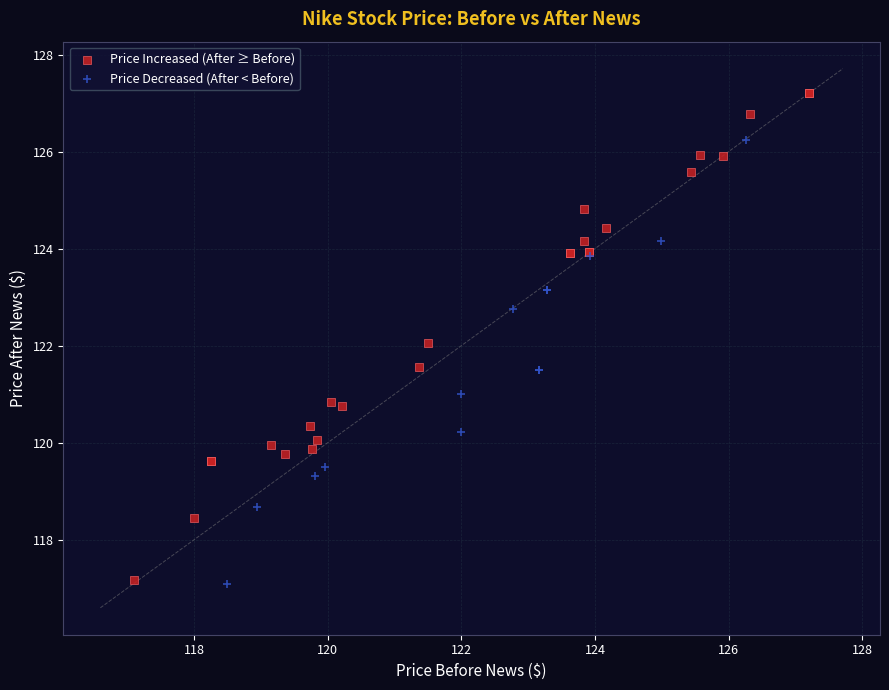

Which series reaches the maximum Y coordinate?

Price Increased (After ≥ Before)